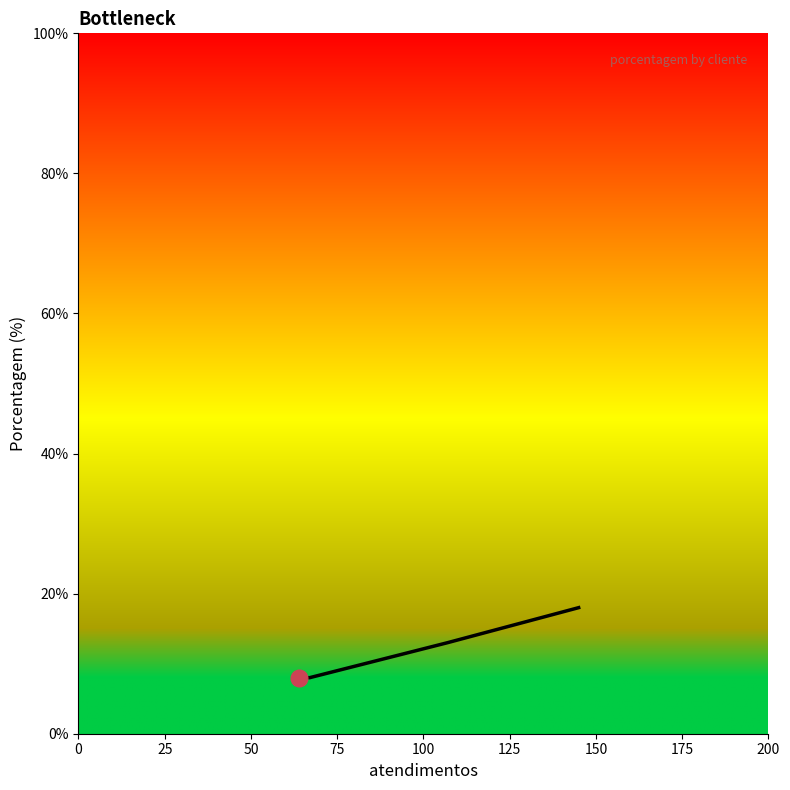

What is the minimum value shown in the chart?

8